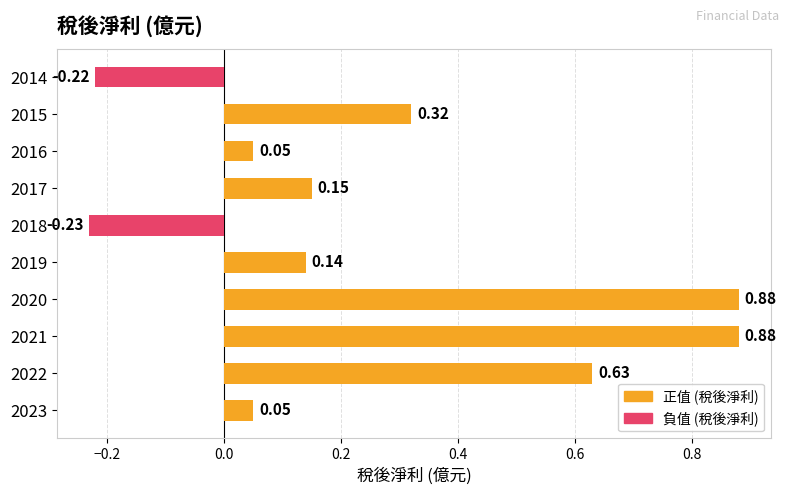

How many series are shown in this chart?

2